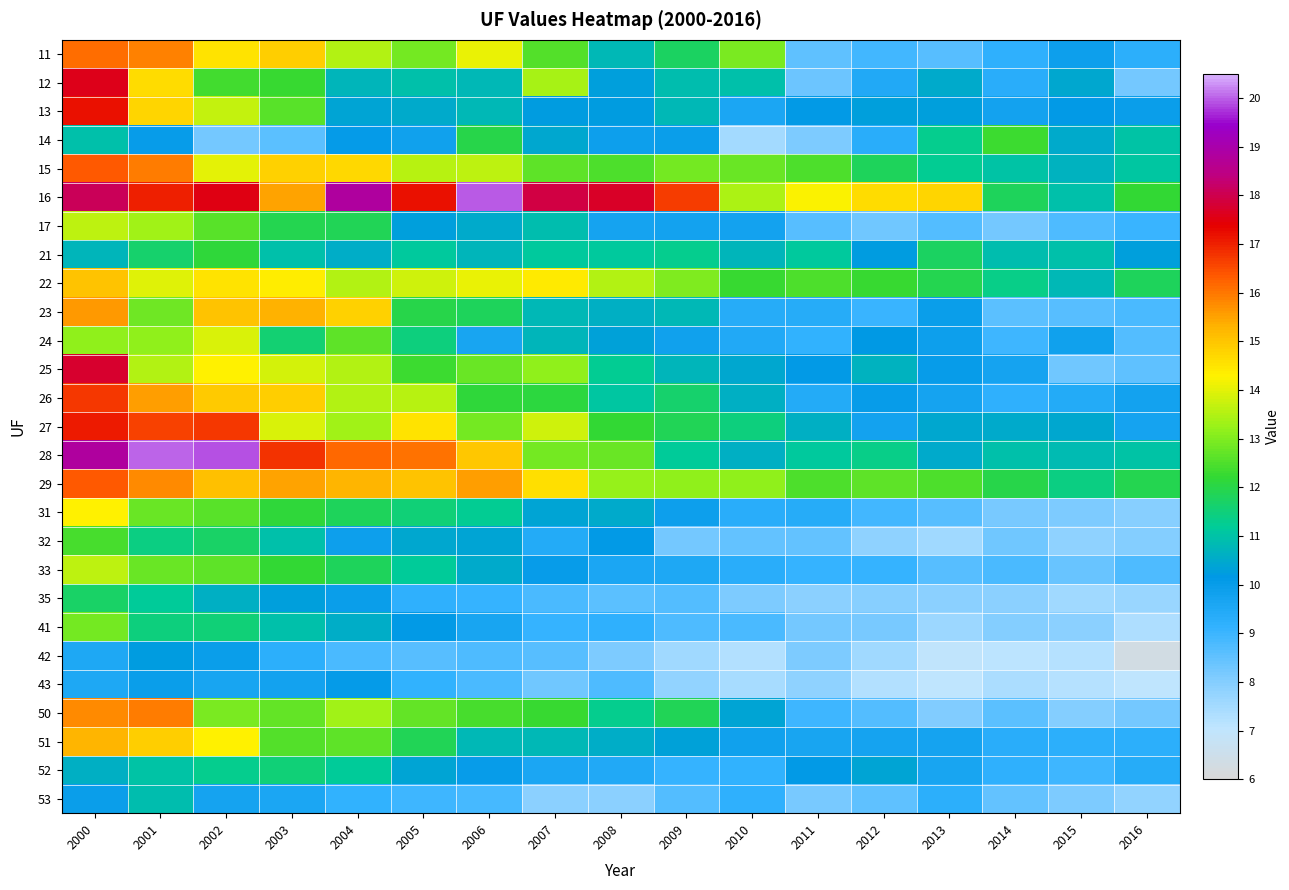

At how many categories does at least one series exceed 16?

10